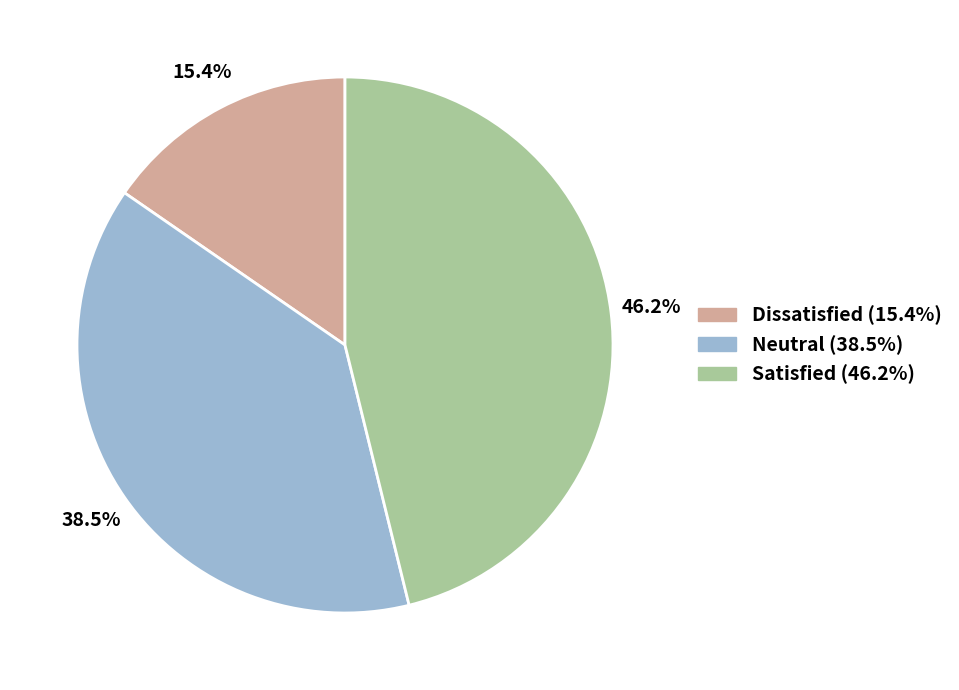

Which category has the biggest portion of the pie?

Satisfied